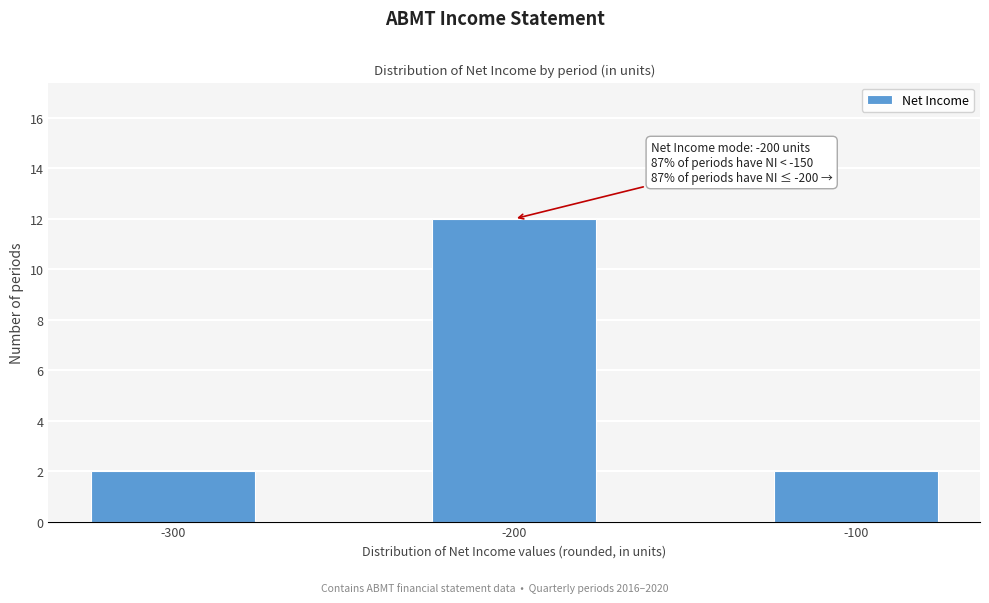

Reading left to right, list all the values displayed in this chart.

2	12	2